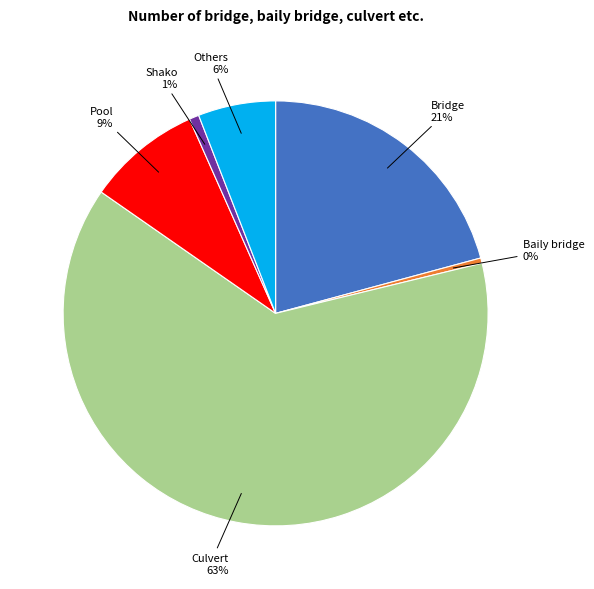

What percentage is the Bridge slice, to the nearest percent?

21%